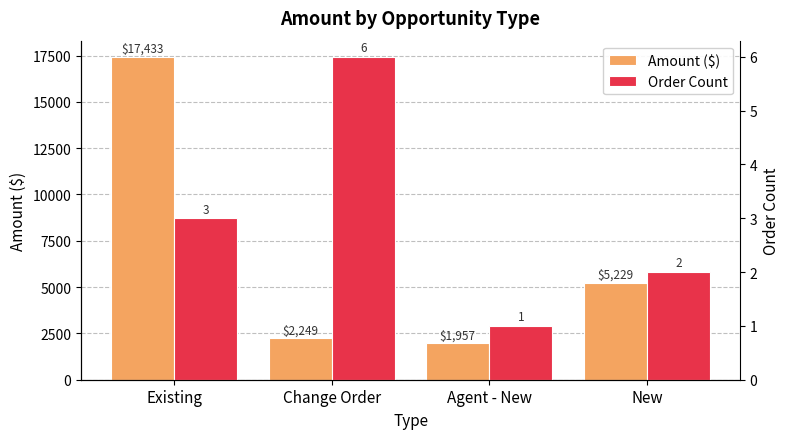

How many bars are there in total?

8